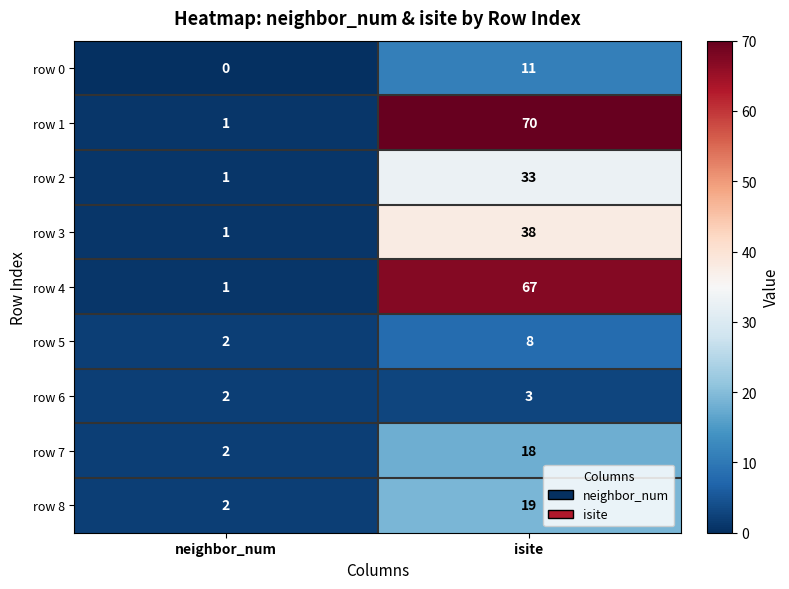

At which category is the sum across all series the highest?

isite